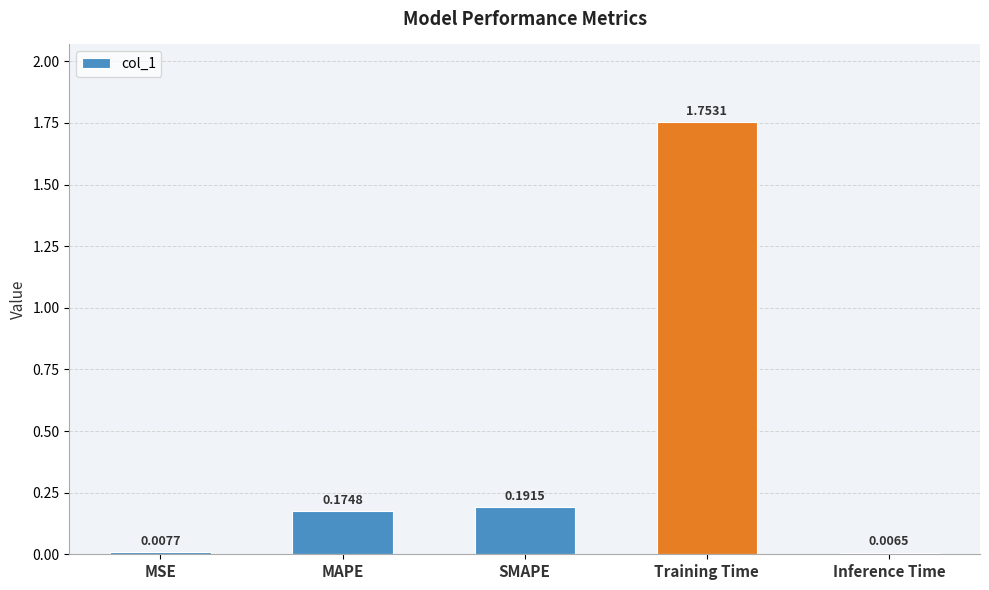

What position from the right is Training Time?

2